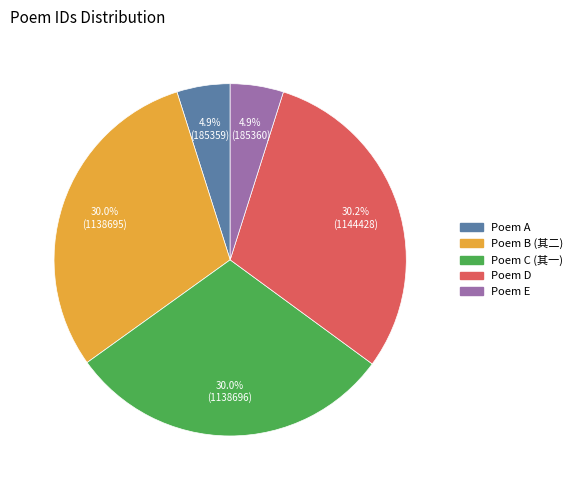

Count the number of slices in the pie.

5